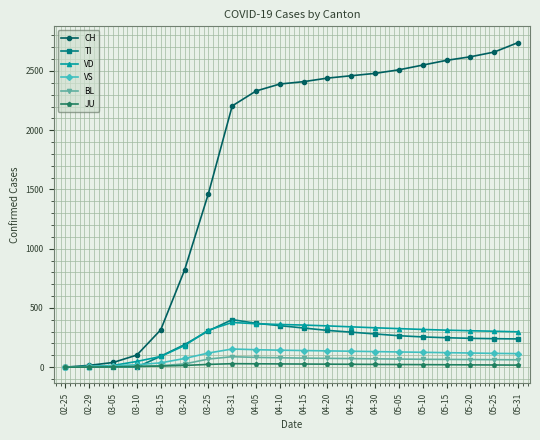

What is the spread (max minus min) of values at 04-15?

2384